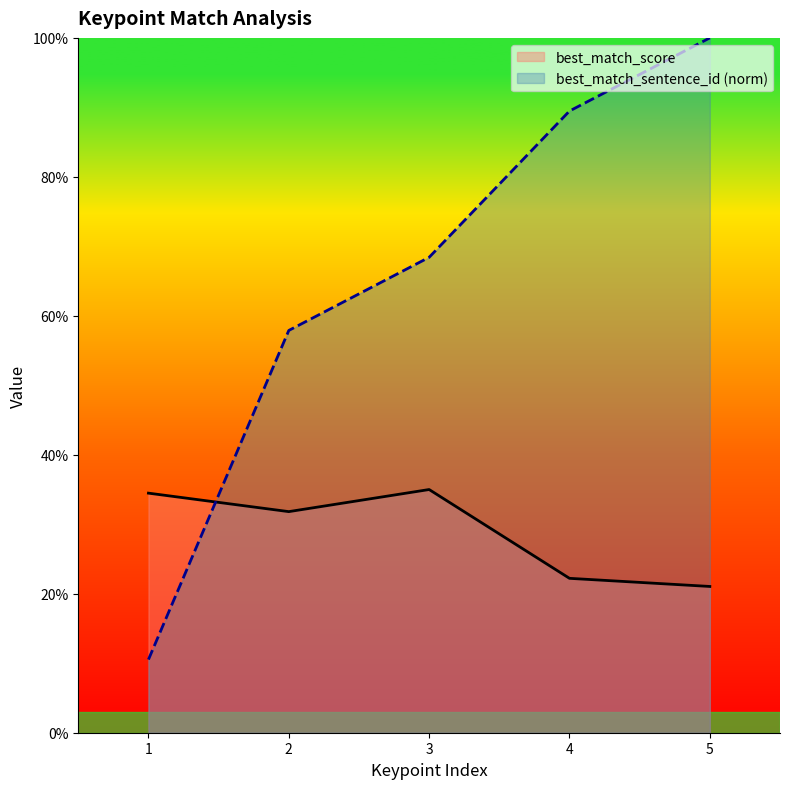

The value of best_match_sentence_id (norm) at 5 is 1.0. True or false?

True